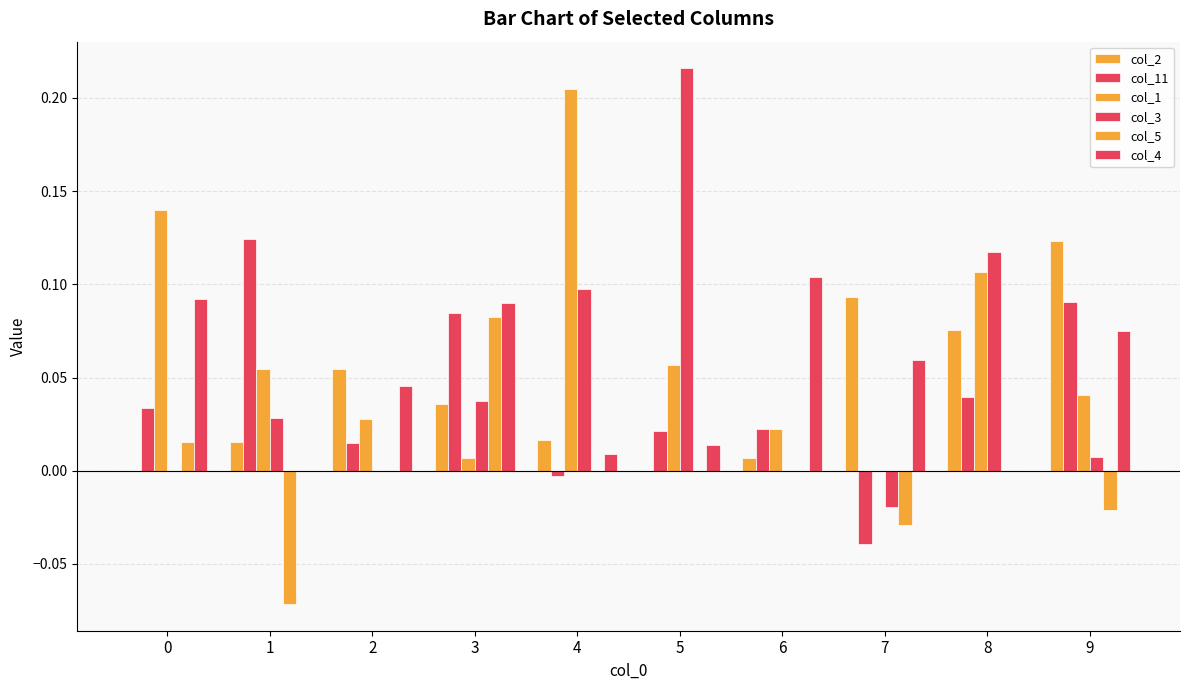

What is the sum of the col_2 values at 4 and 9?

0.1